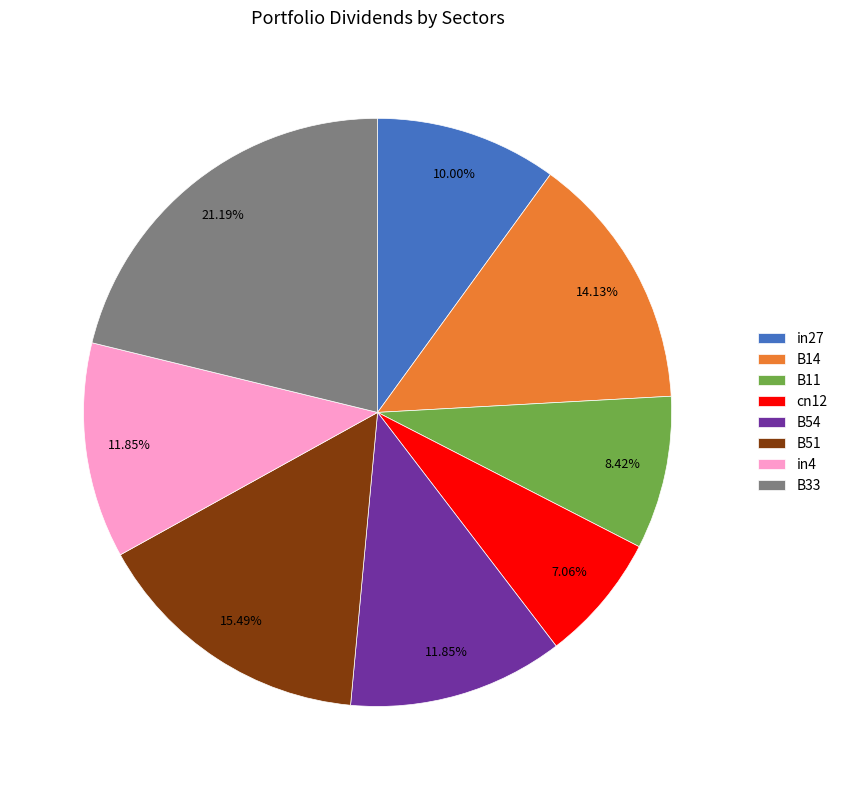

To the nearest percent, what percentage of the pie is B14?

14%